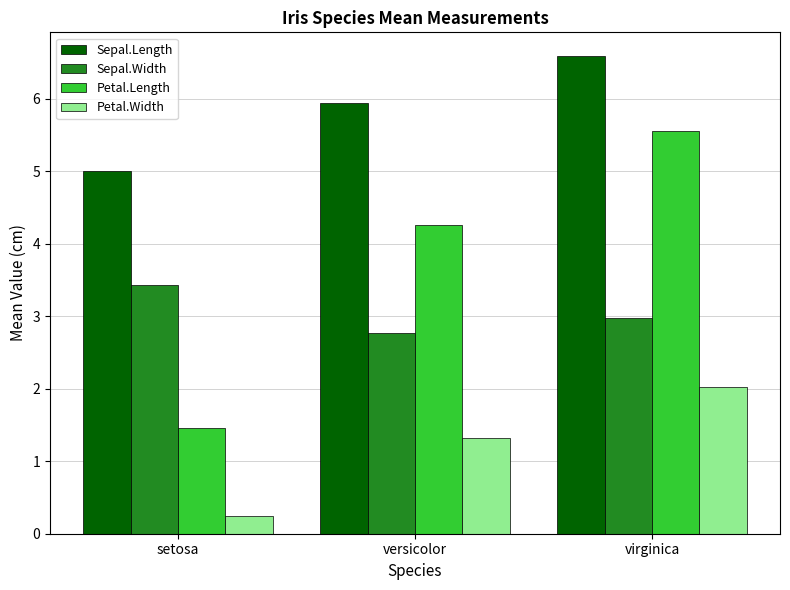

What position from the right is virginica?

1